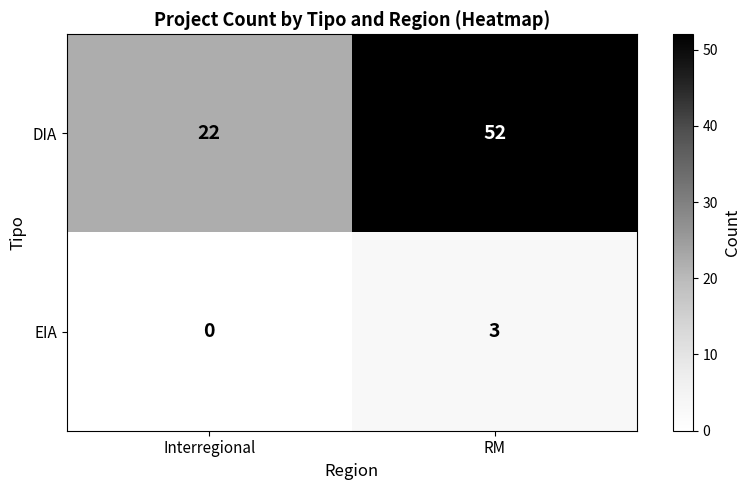

What is the difference between the EIA values at Interregional and RM?

3